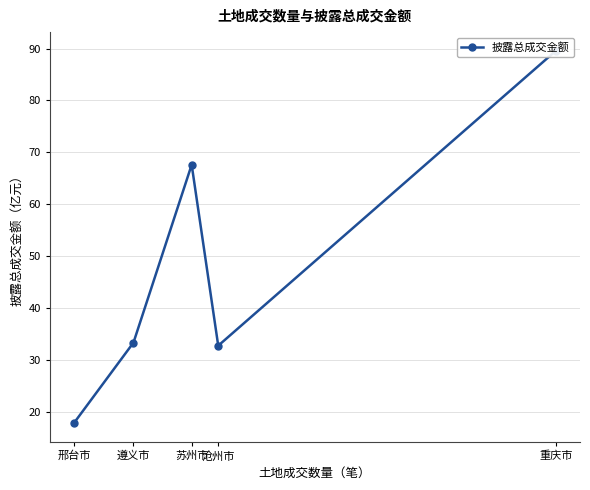

True or false: the data has more than 1 interior local peaks.

False